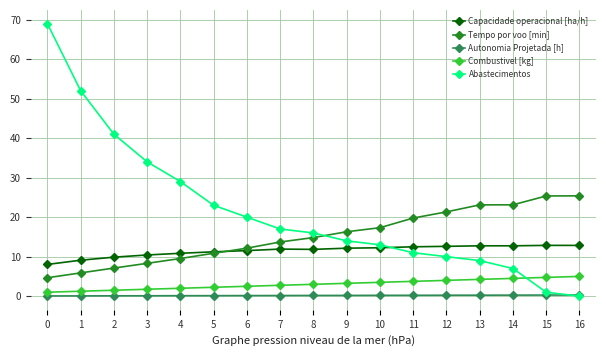

What is the value of the Capacidade operacional [ha/h] point at the 7th from the left?

11.5